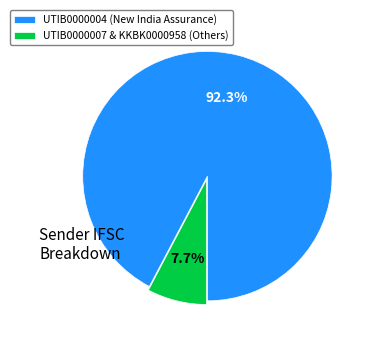

Between UTIB0000007 & KKBK0000958 (Others) and UTIB0000004 (New India Assurance), which is larger?

UTIB0000004 (New India Assurance)